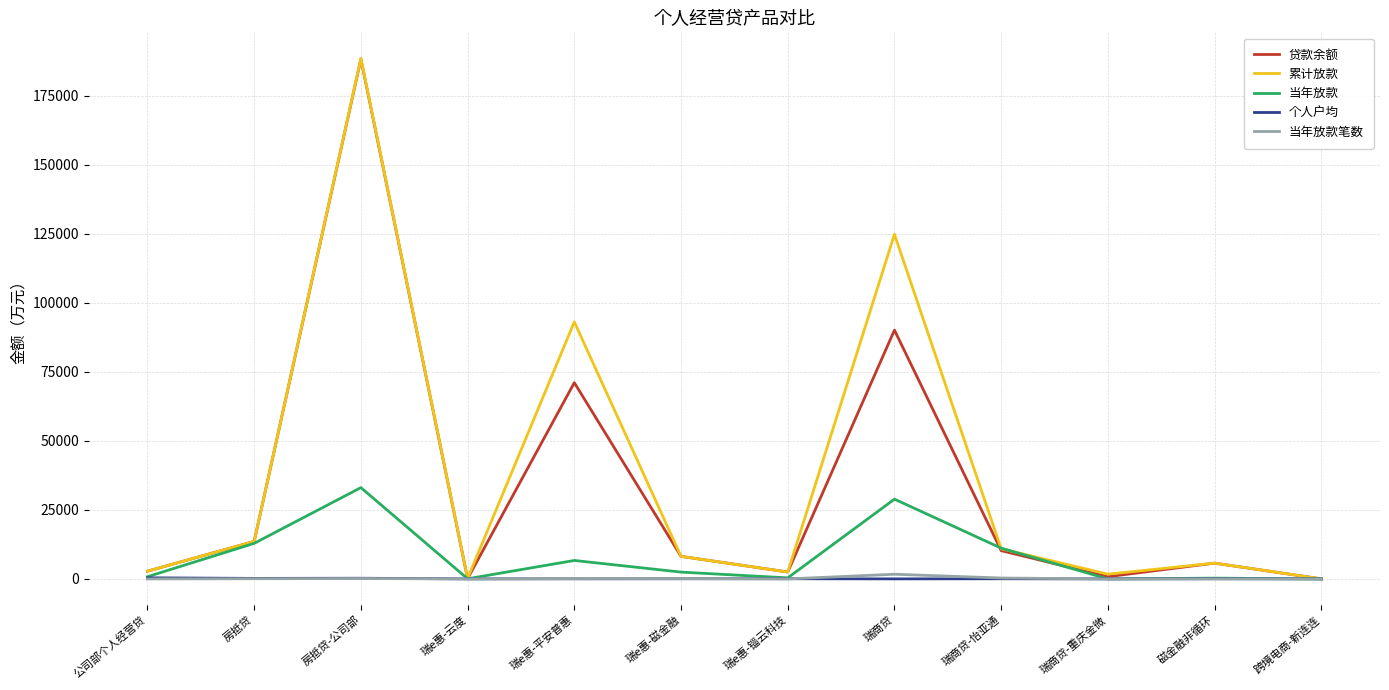

At which category is the sum across all series the highest?

房抵贷-公司部